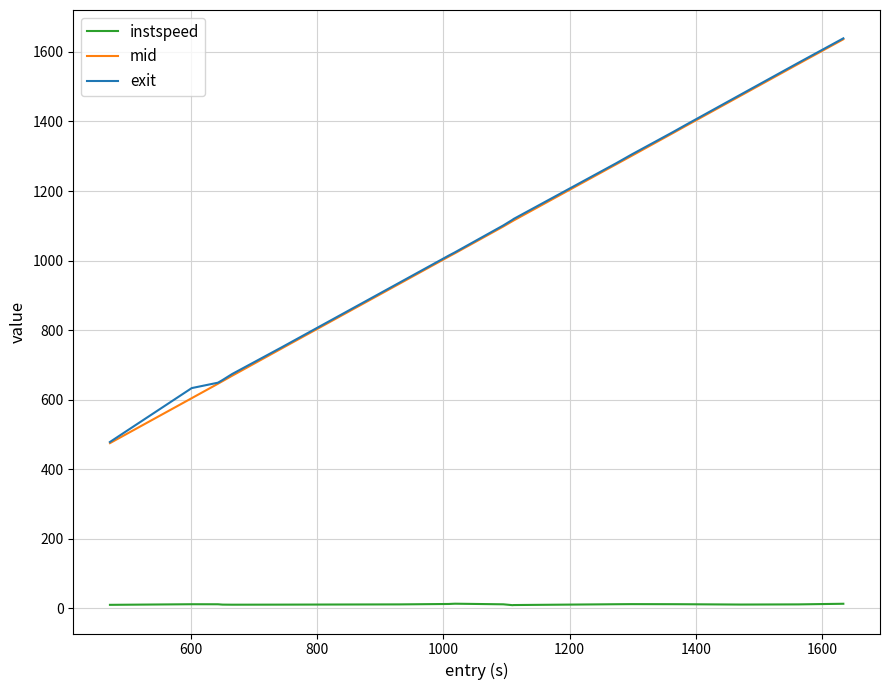

Which series has the widest spread of values?

mid